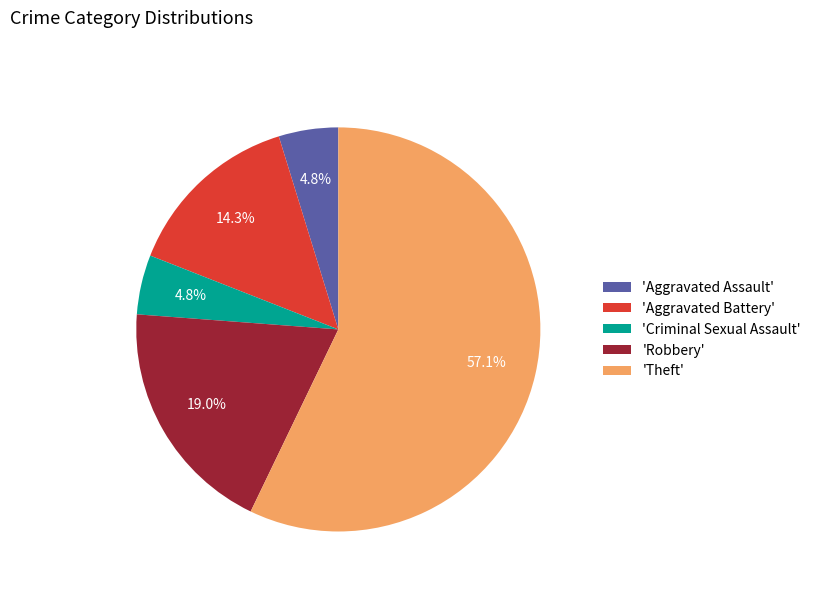

To the nearest percent, what is the average slice percentage?

20%